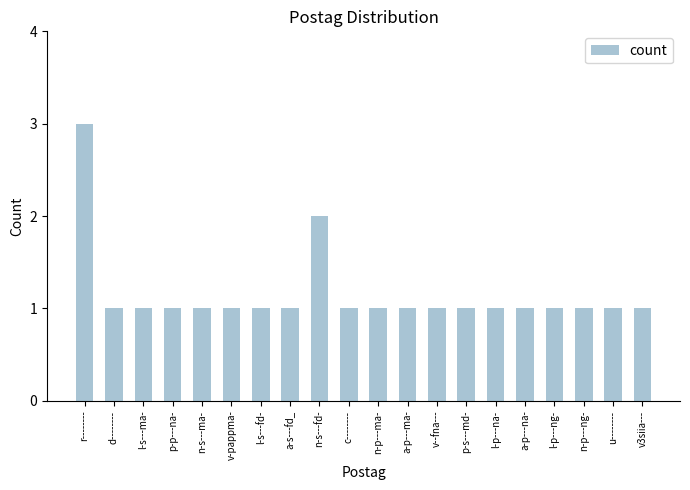

What is the label of the 18th bar from the left?

n-p---ng-